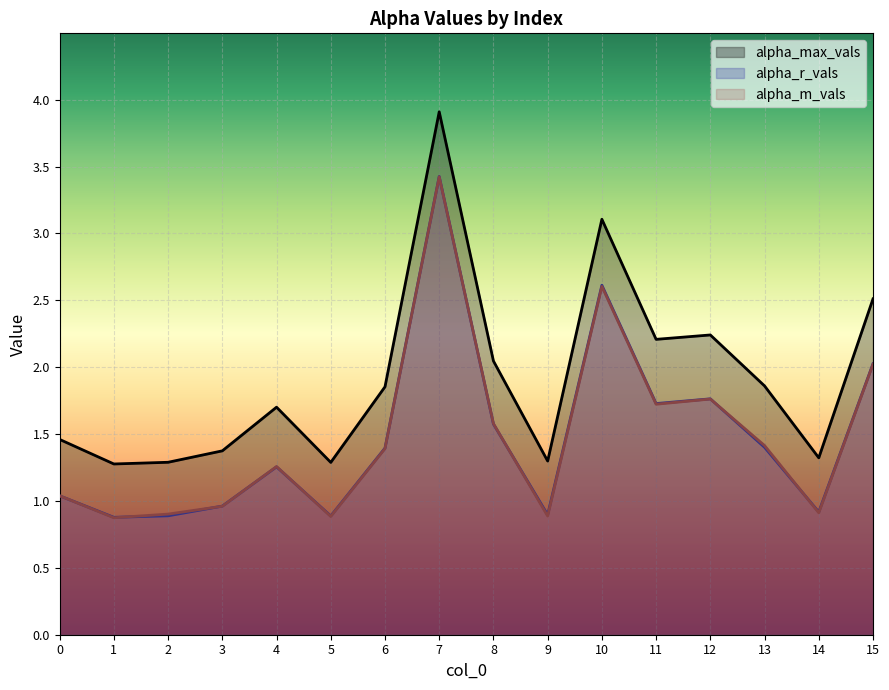

What is the value of the alpha_m_vals point at the 5th from the left?

1.3